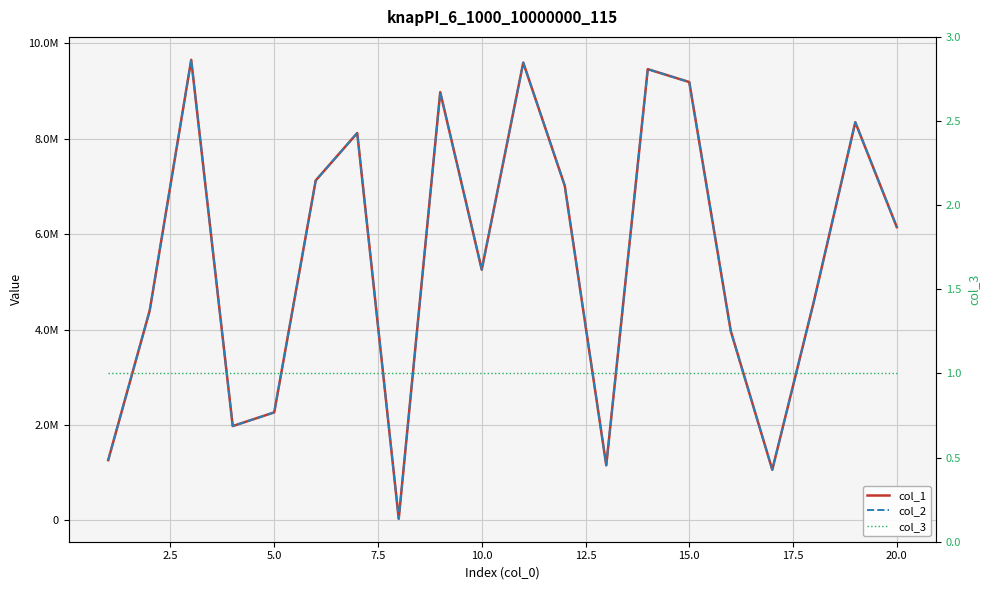

What is the average value of the col_2 series?

5479735